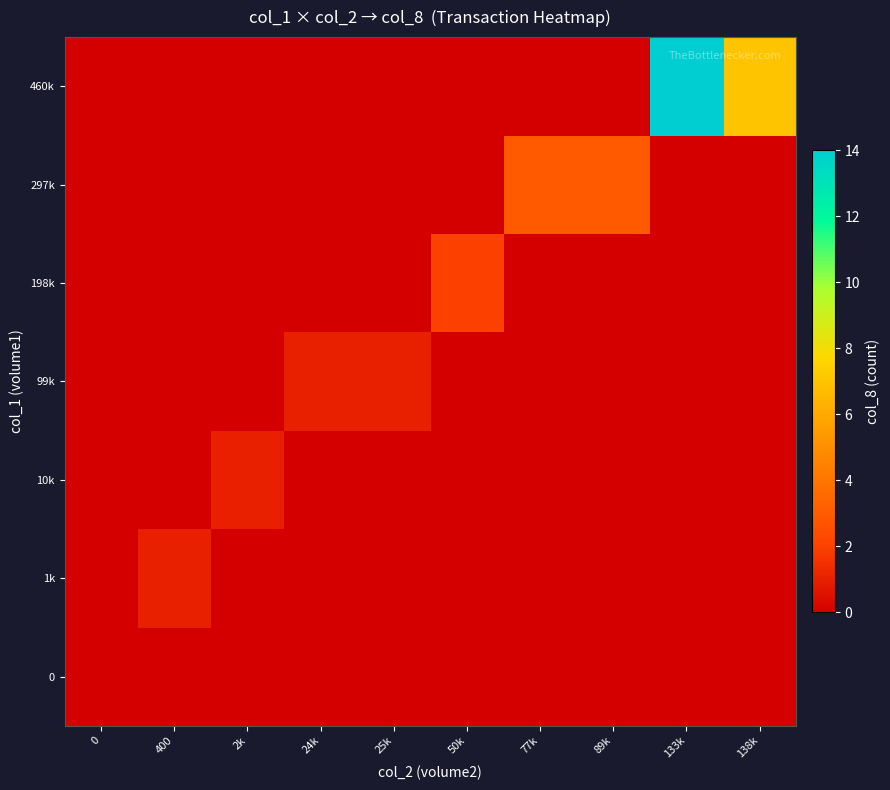

Rank the series at 89k from lowest to highest value.

0, 1k, 10k, 99k, 198k, 460k, 297k